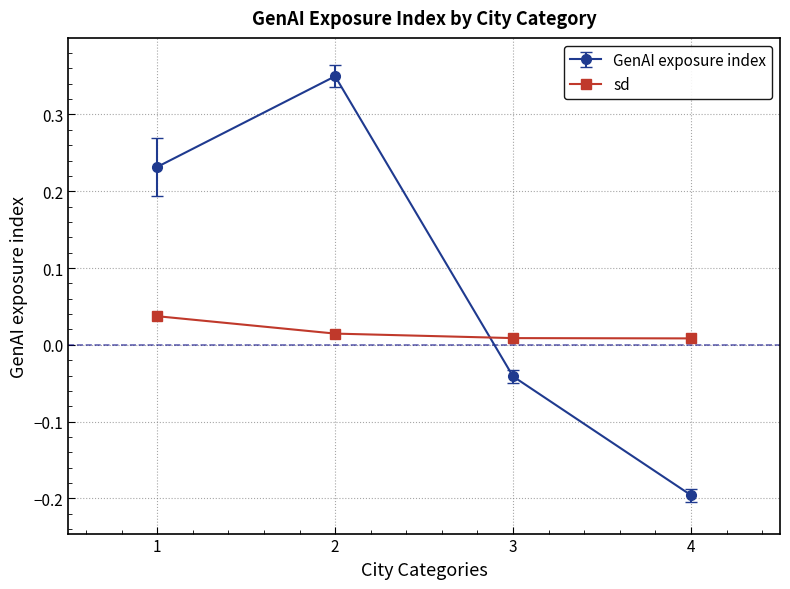

True or false: GenAI exposure index has a value of 0.5 at 2.

False